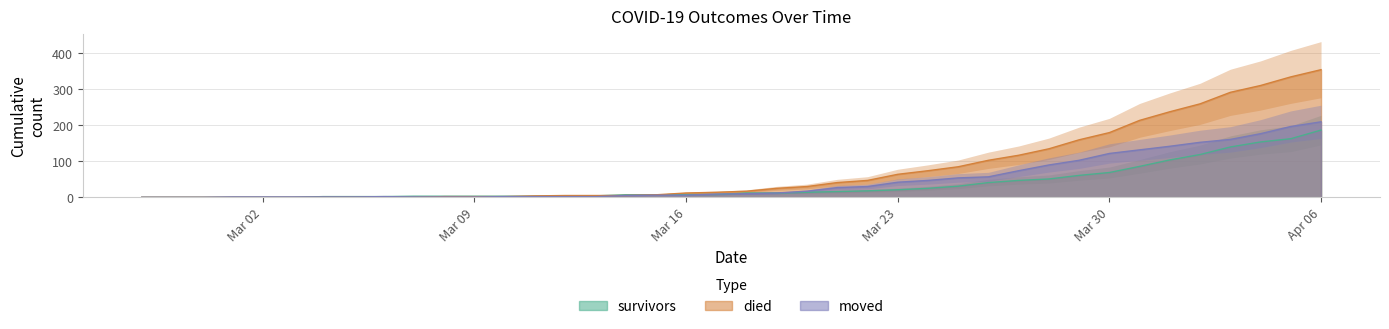

Reading left to right, what are all the values shown in this chart?

survivors: 0	0	0	0	0	0	2	2	2	3	3	3	3	3	3	4	7	7	8	8	12	12	14	16	18	21	25	31	41	47	51	61	69	86	104	119	140	154	163	187
died: 0	0	0	0	0	0	0	0	0	0	2	2	2	4	5	5	5	7	12	14	17	25	30	41	47	64	74	85	103	117	135	160	180	214	238	260	292	311	335	355
moved: 0	0	0	1	1	1	1	1	2	1	1	1	2	2	2	2	5	6	6	9	10	12	17	27	30	42	47	54	57	74	90	103	122	132	142	153	161	177	197	210